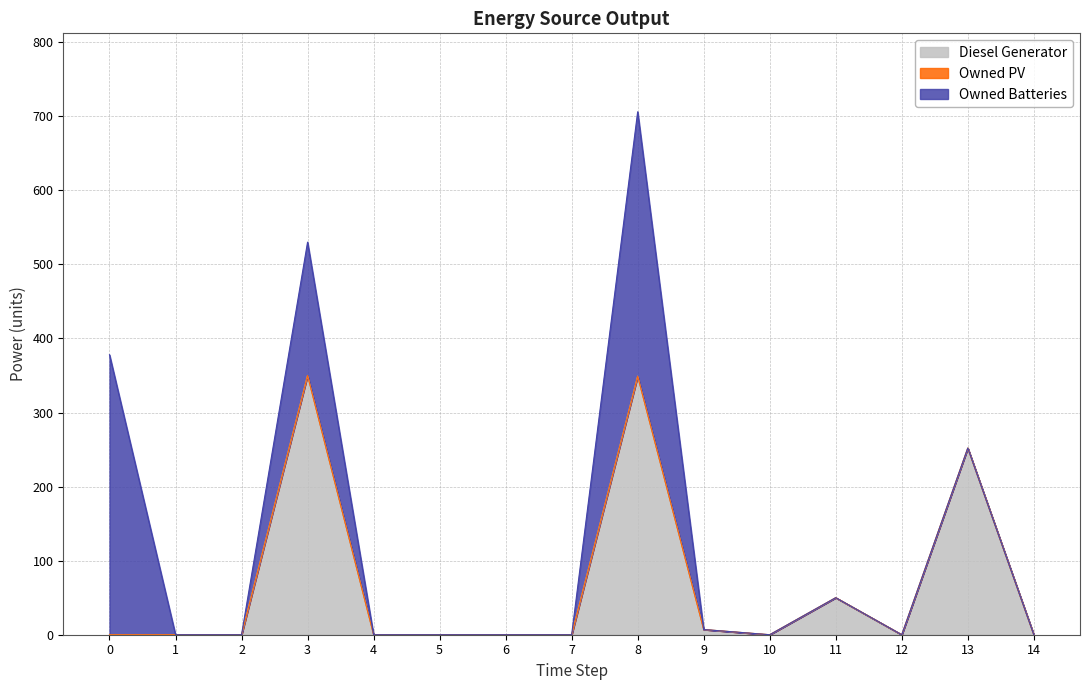

Does the chart display data point markers on the line(s)?

No